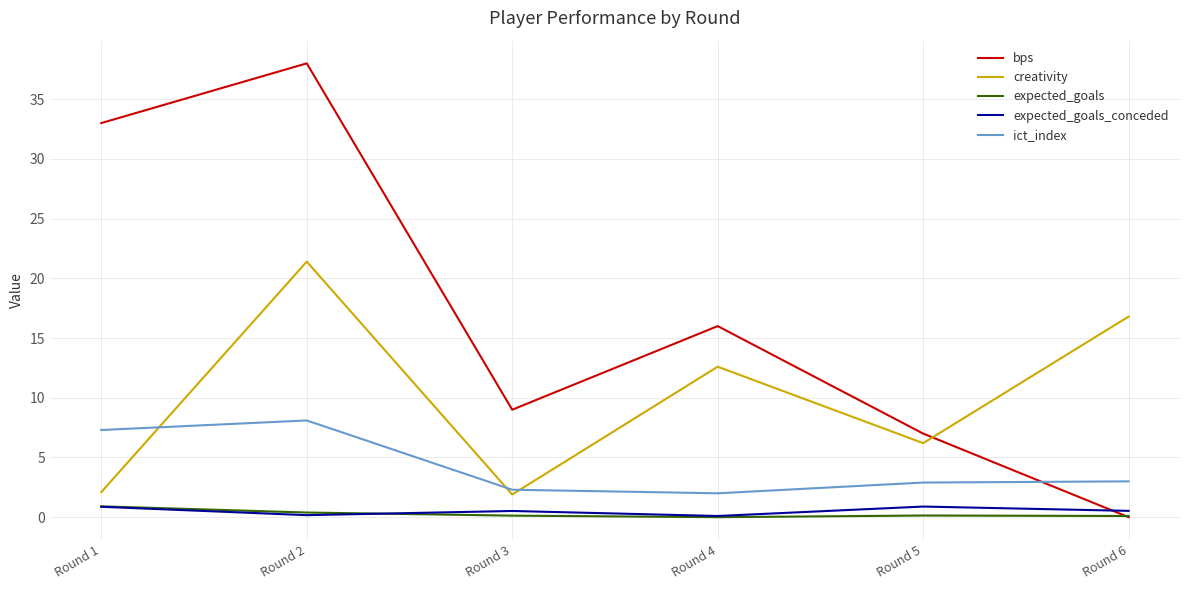

Does the chart display data point markers on the line(s)?

No